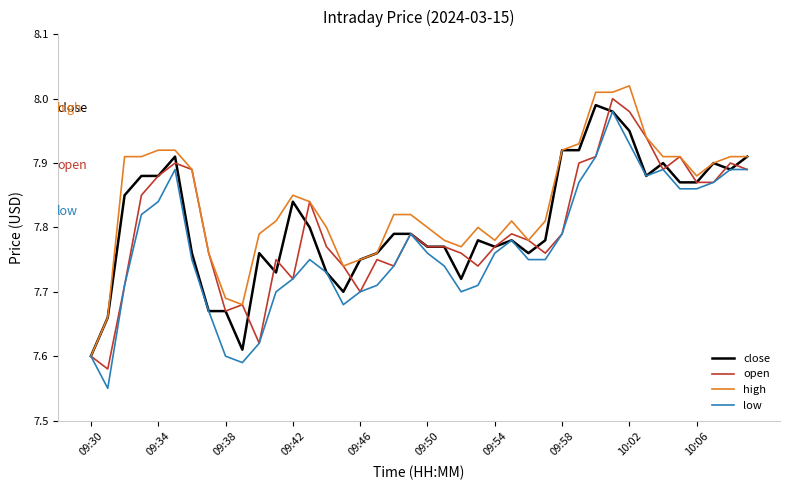

Which series has the largest total across all categories?

high